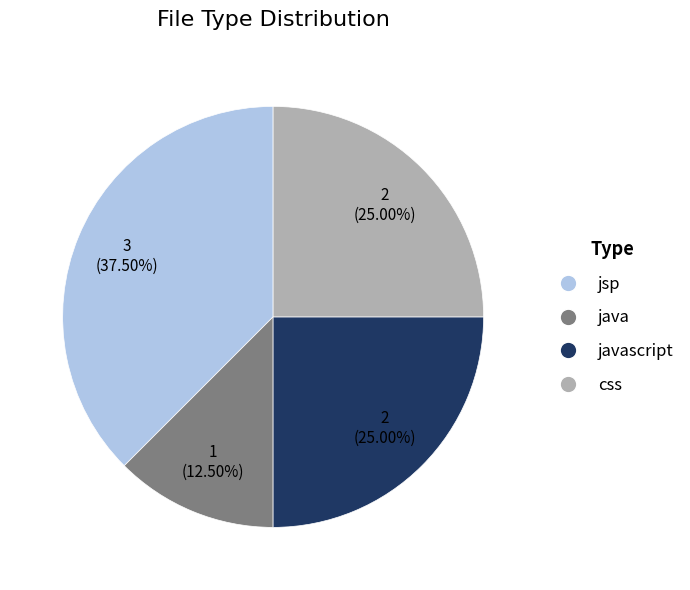

How many slices are in this pie chart?

4